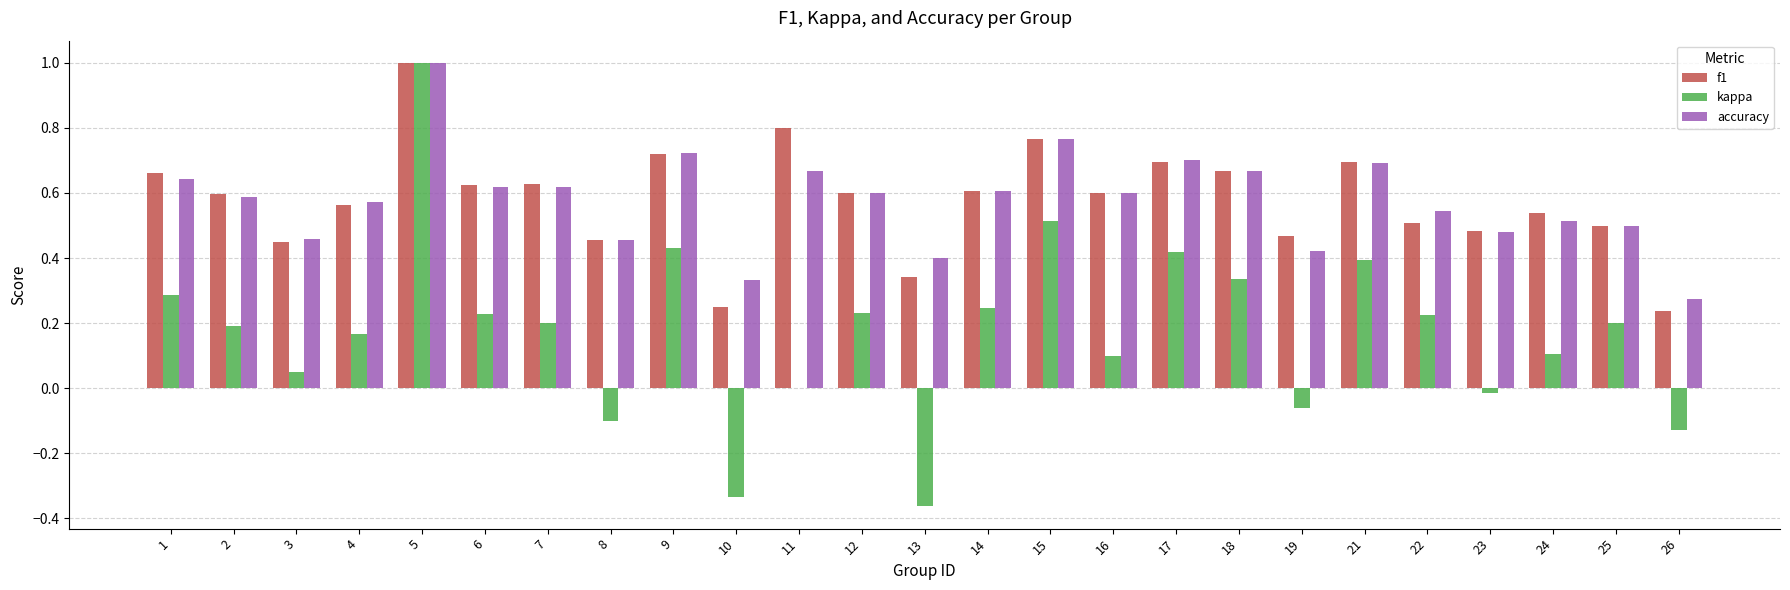

What is the maximum value for kappa?

1.0